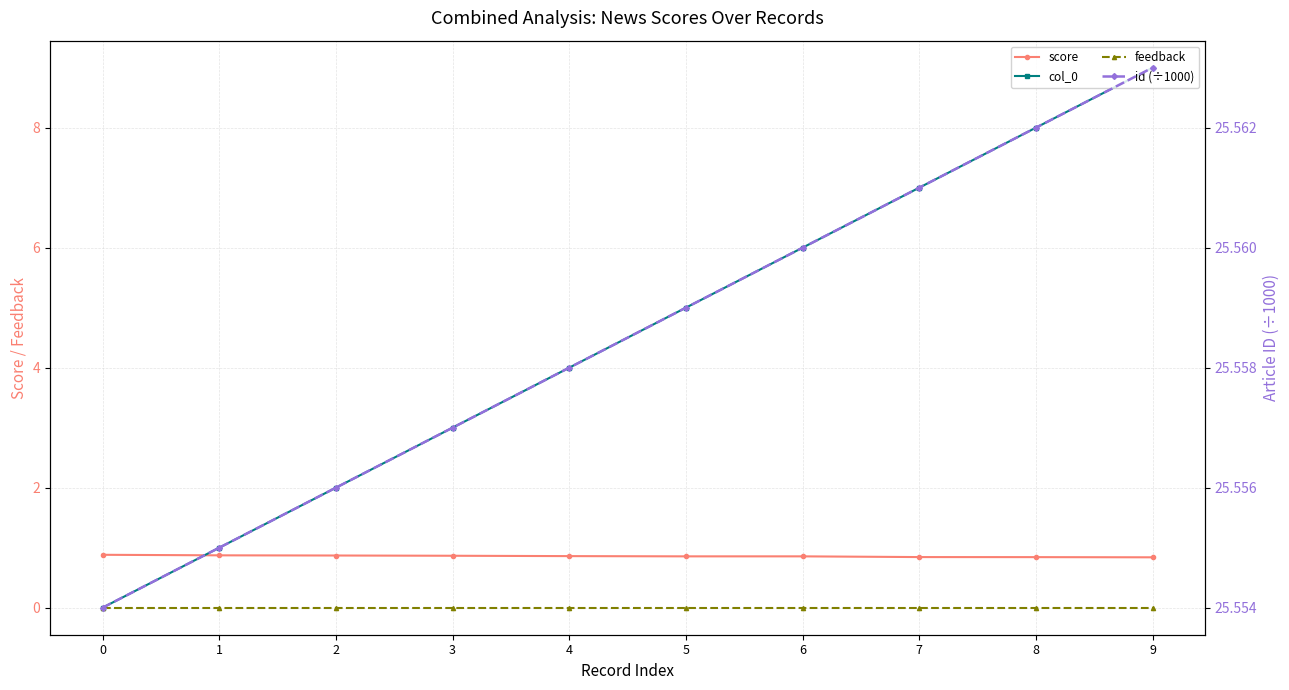

At which category is the sum across all series the highest?

9